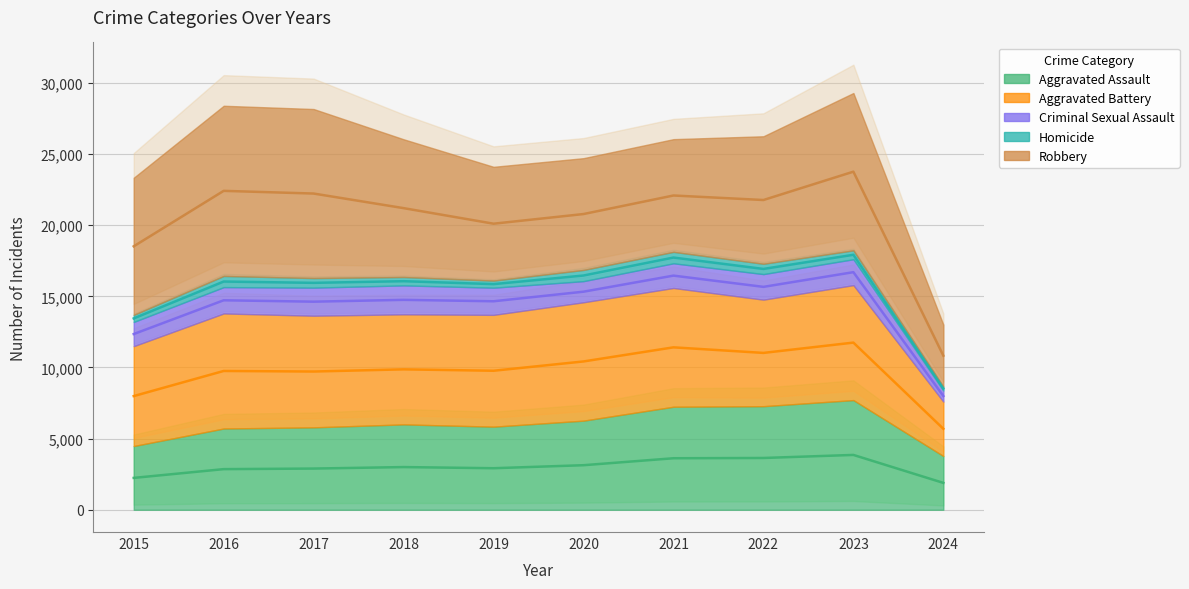

Rank the series at 2016 from highest to lowest value.

Robbery, Aggravated Battery, Aggravated Assault, Criminal Sexual Assault, Homicide